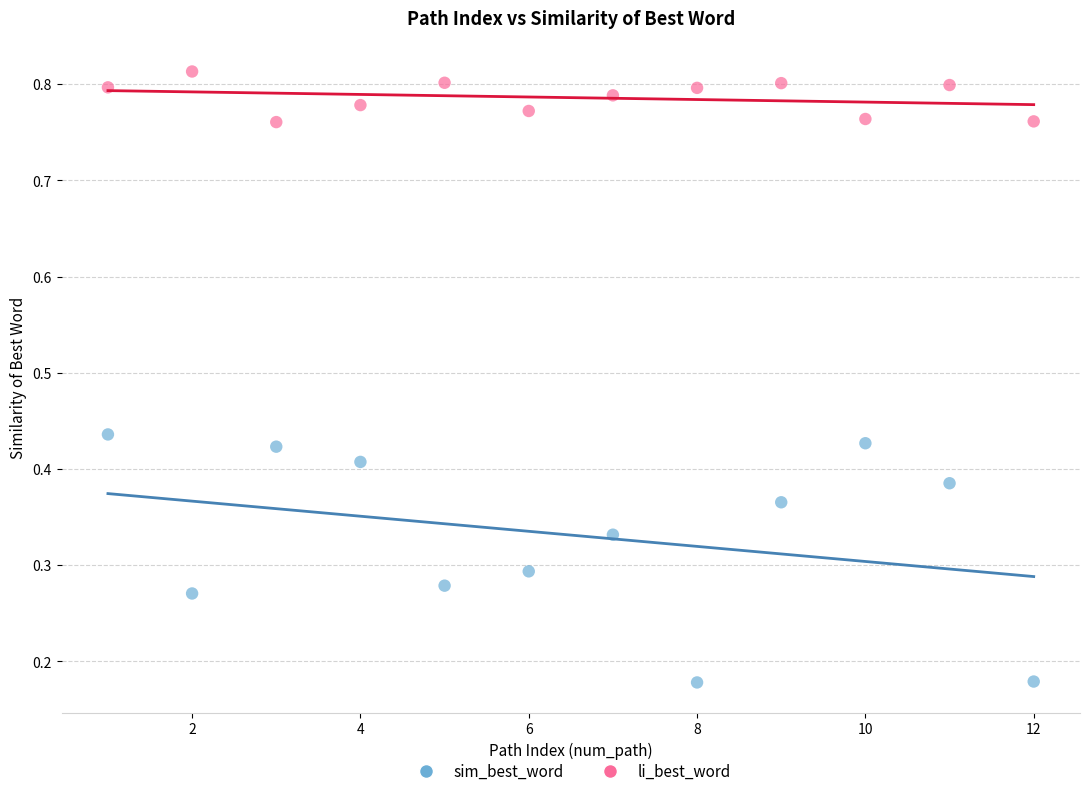

Which series contains the highest Y value?

li_best_word